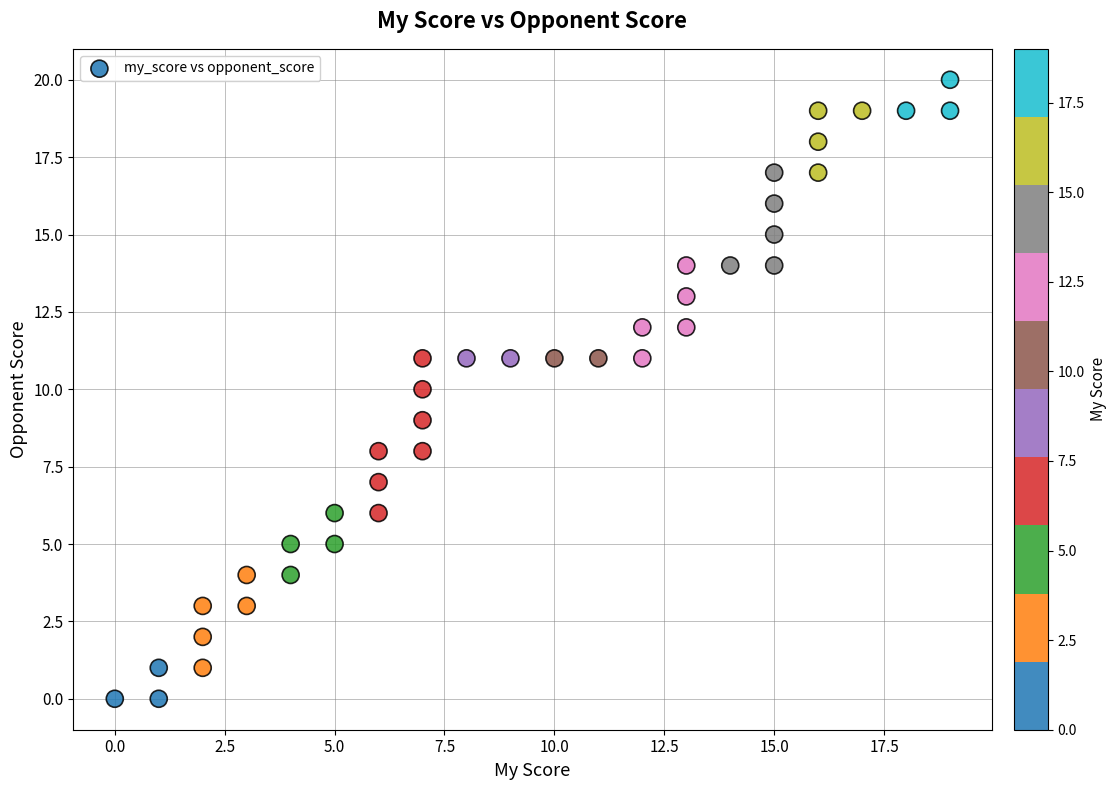

What is the range of Y values (max minus min)?

20